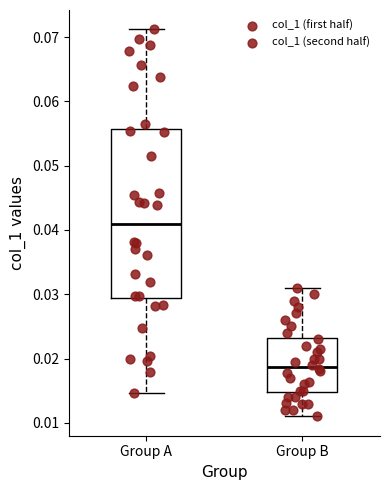

Which box is the tallest, from its lower edge to its upper edge?

Group A